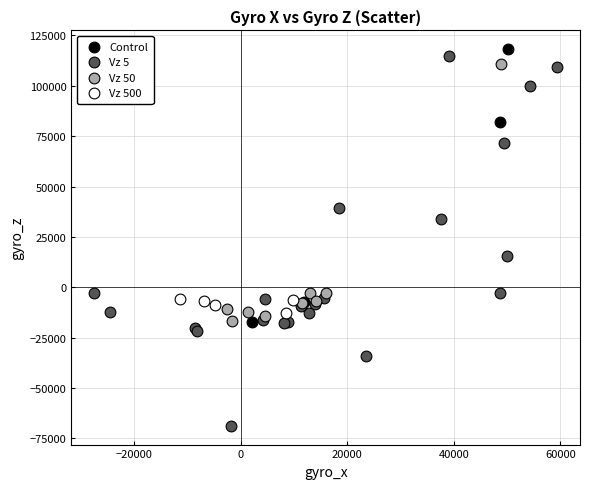

Which series has the largest Y range (max minus min)?

Vz 5